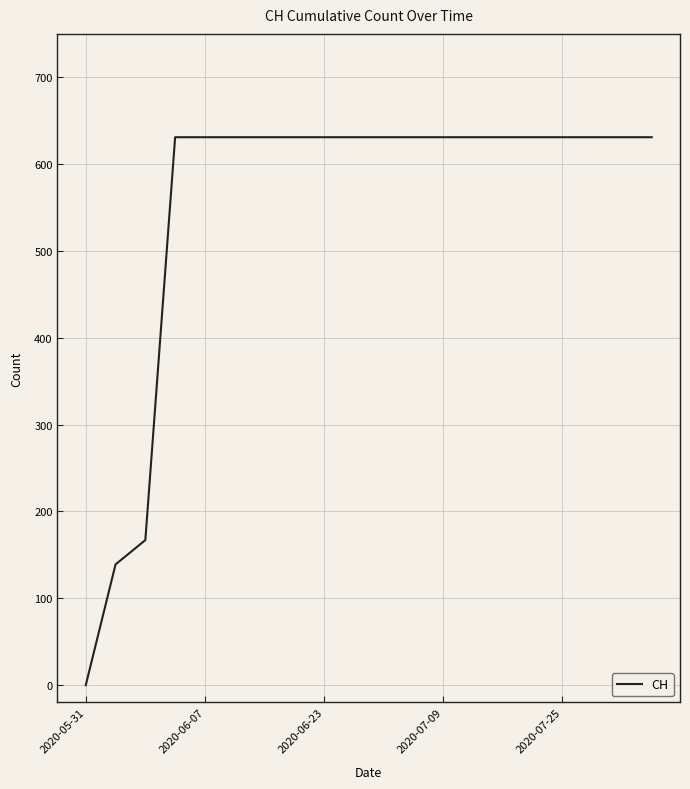

What is the greatest value displayed?

631